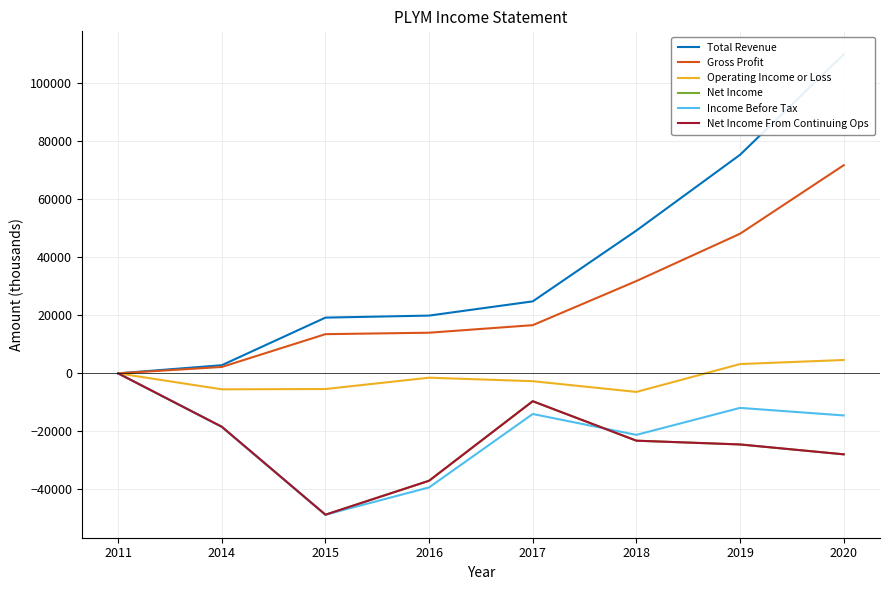

What is the difference between the Operating Income or Loss values at 2019 and 2017?

5900